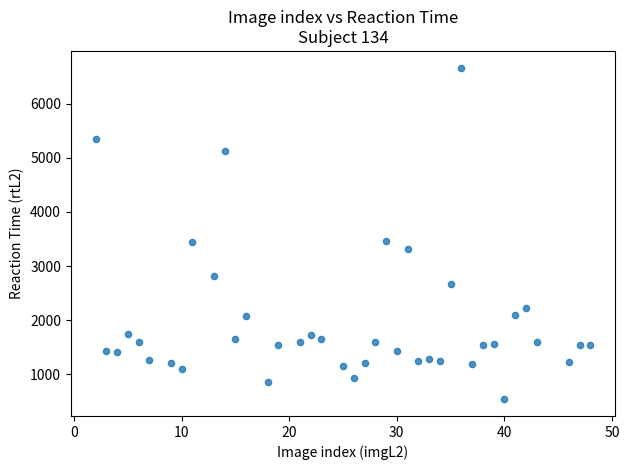

What is the range of Y values (max minus min)?

6137